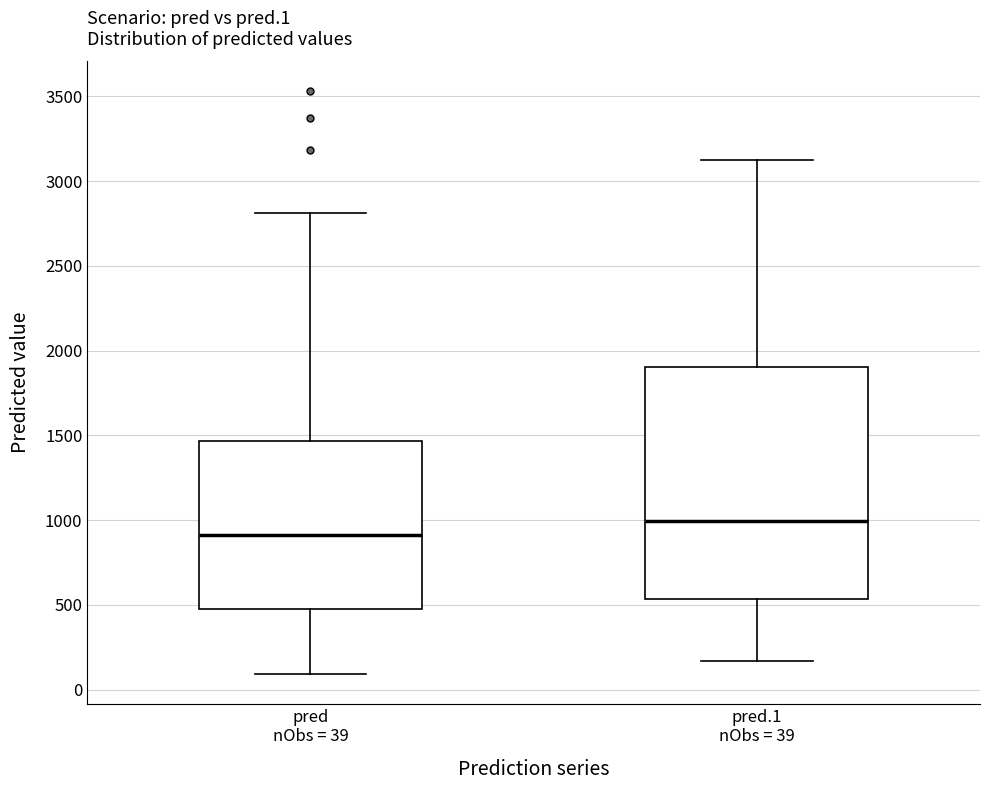

Reading left to right, transcribe this box plot: for each box, give where its median line is, the range the box spans, and where its two whiskers end, as read against the y-axis. The values are not printed on the chart, so give them approximately, as read against the axis.

pred nObs = 39: median 900, box 450 to 1450, whiskers 100 to 2800
pred.1 nObs = 39: median 1000, box 550 to 1900, whiskers 150 to 3100